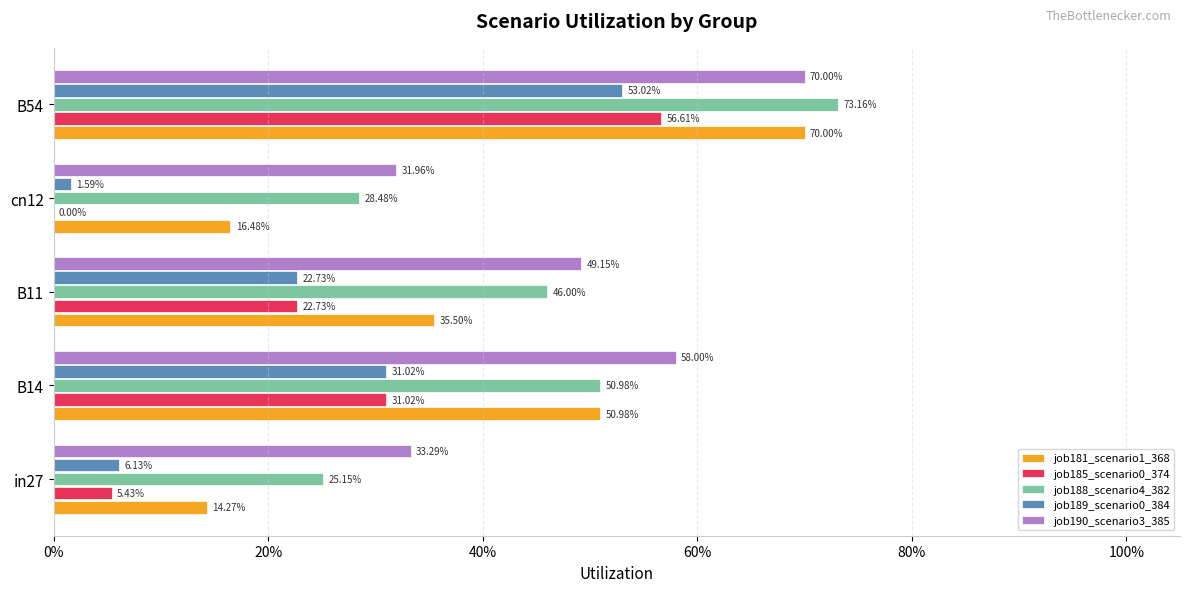

What is the difference between the maximum and minimum values in the job181_scenario1_368 series?

0.6